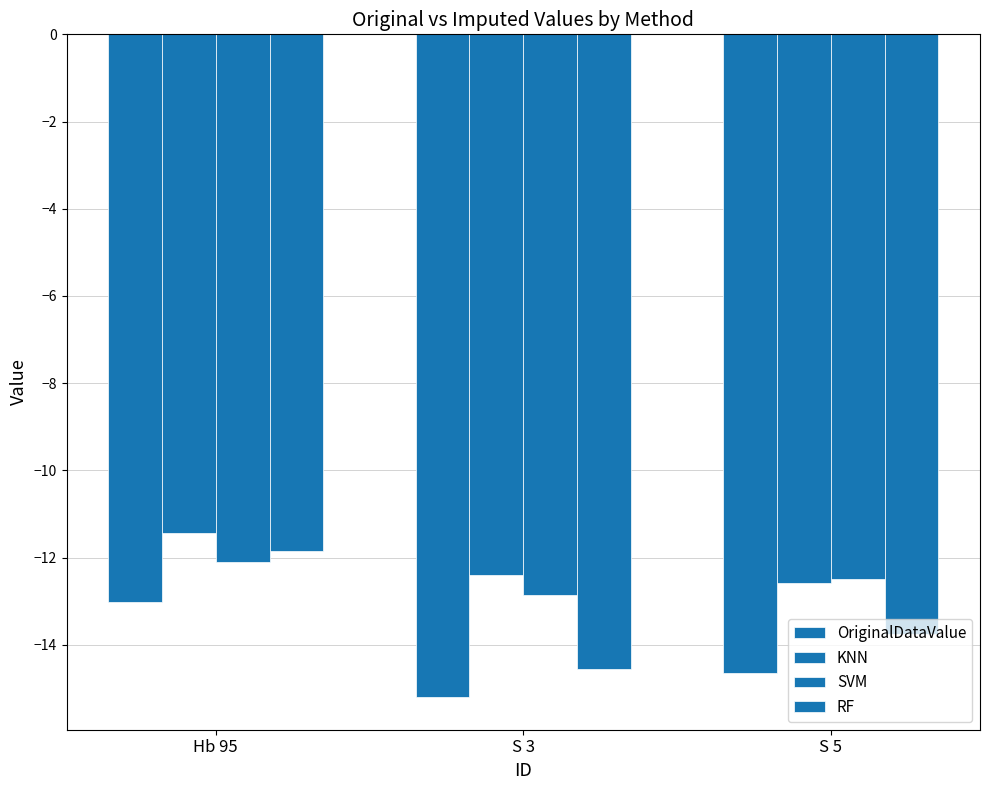

What is the approximate value of OriginalDataValue at S 5?

-14.7